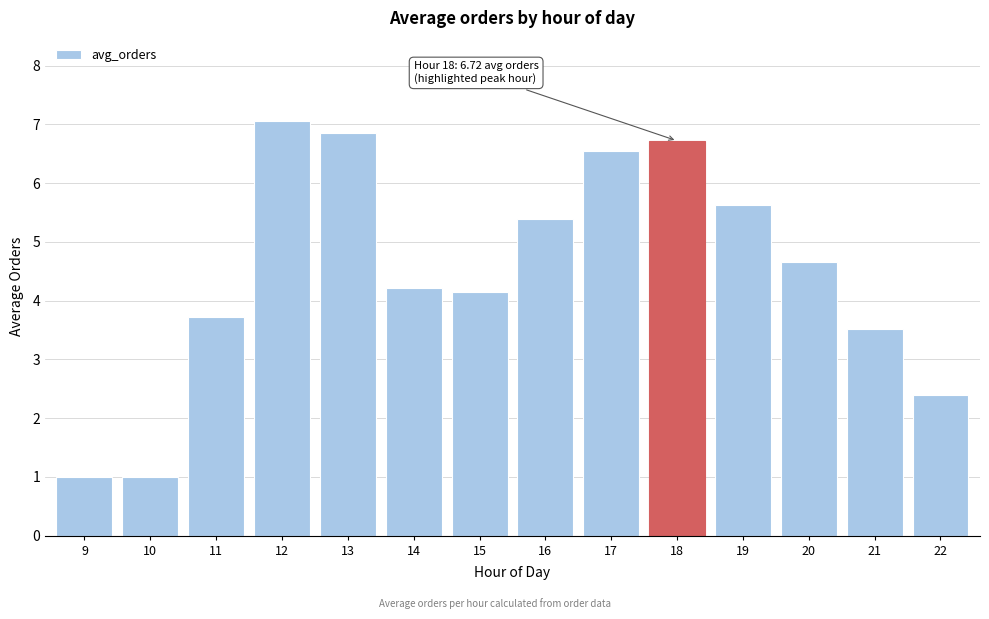

Reading right to left, extract all data points from this chart.

22=2.4	21=3.5	20=4.7	19=5.6	18=6.7	17=6.5	16=5.4	15=4.1	14=4.2	13=6.9	12=7.1	11=3.7	10=1.0	9=1.0